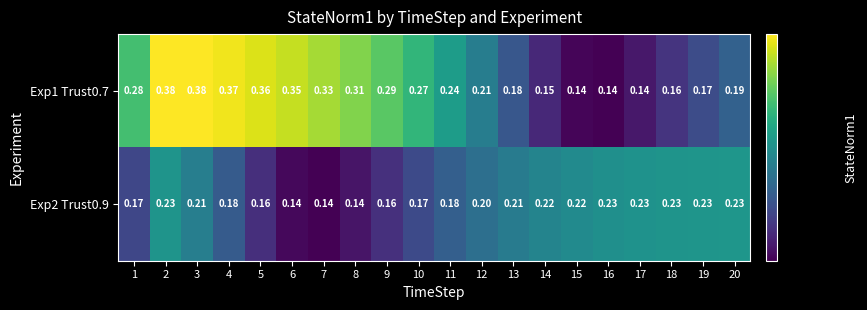

At how many categories does at least one series exceed 0?

20